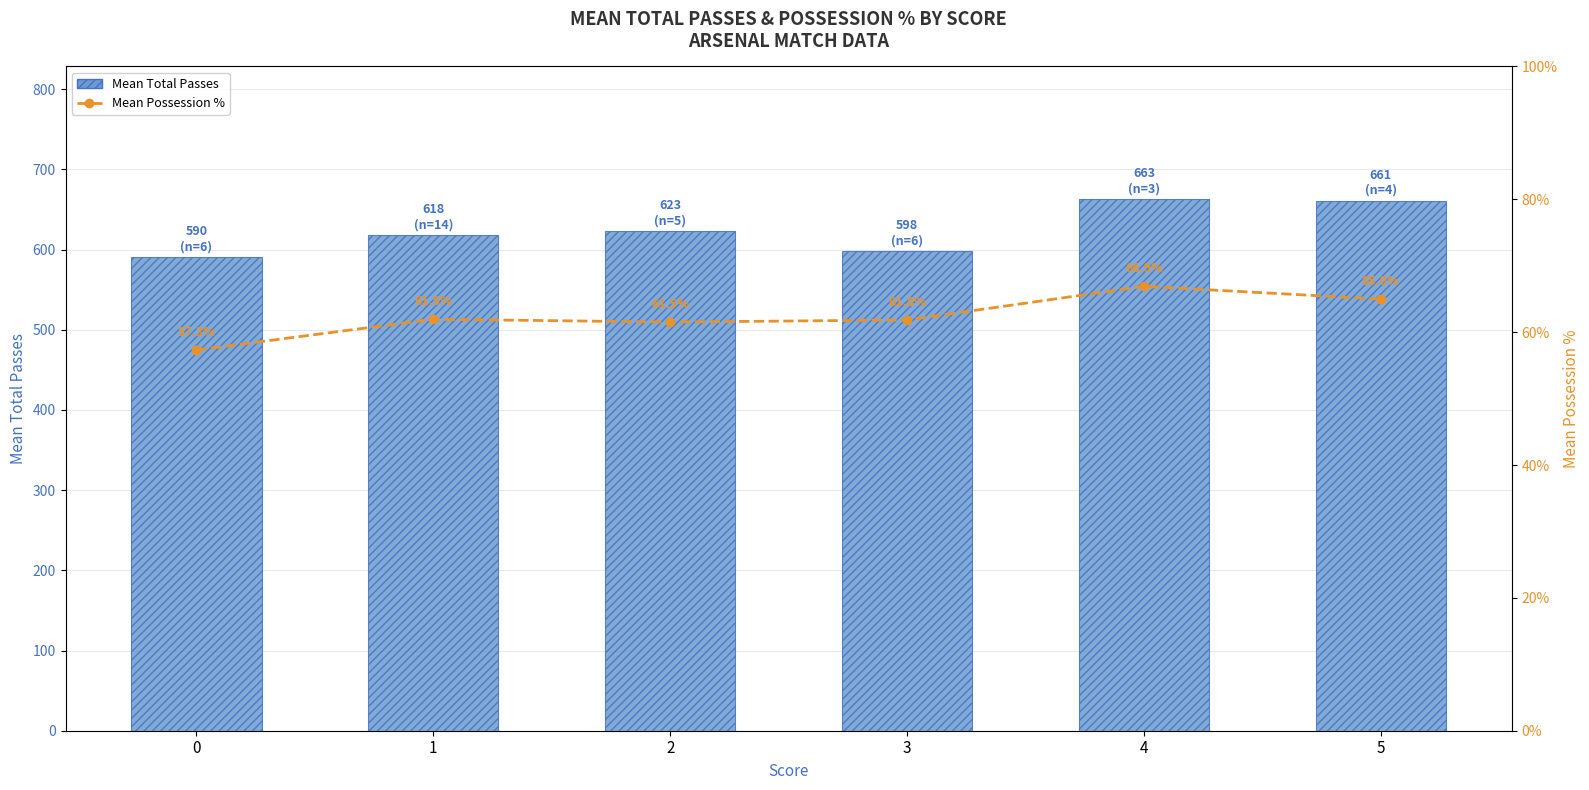

The Mean Total Passes series shows 1181.1 at 4. True or false?

False